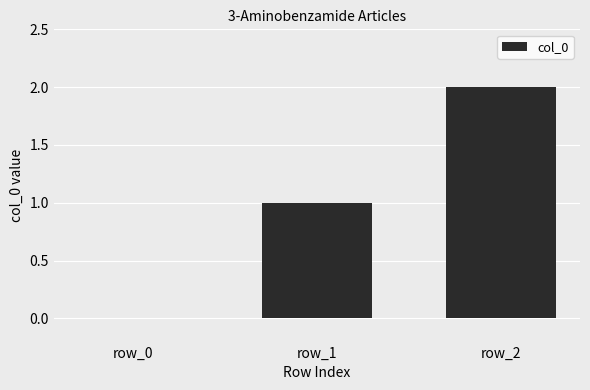

What is the sum of all values?

3